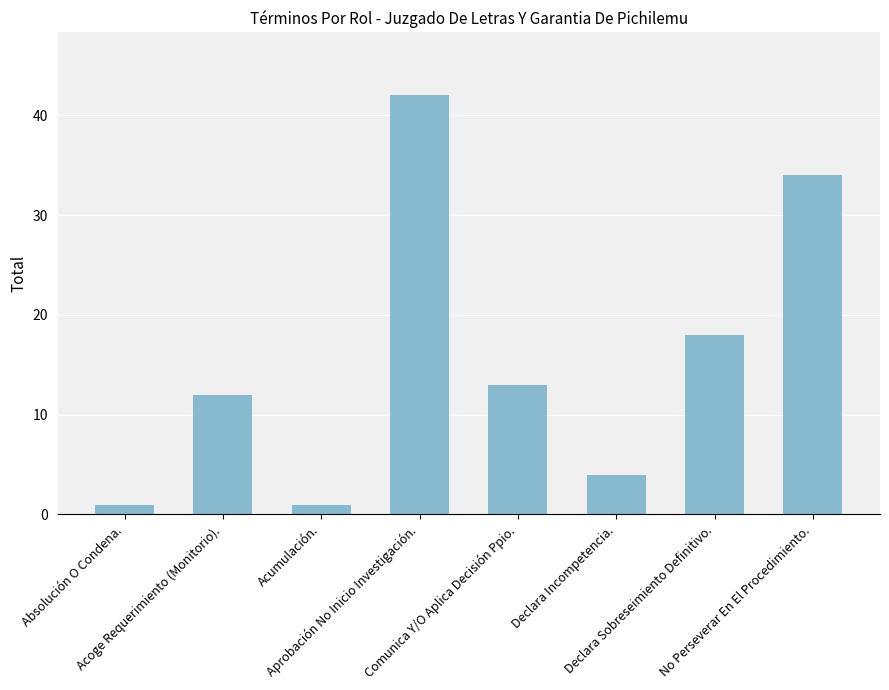

What is the smallest value displayed?

1